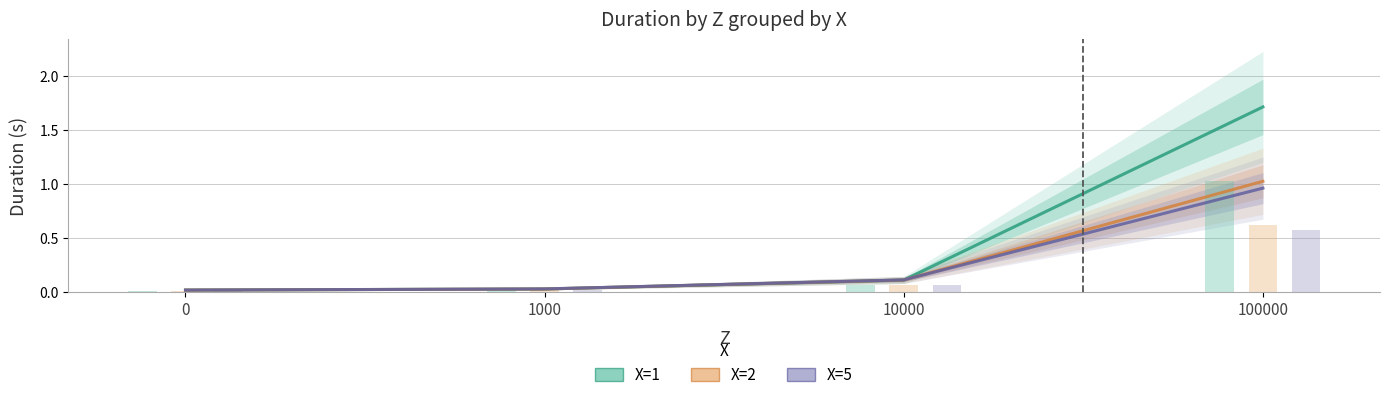

Reading left to right, list all the values displayed in this chart.

X=1: 0.0	0.0	0.1	1.7
X=2: 0.0	0.0	0.1	1.0
X=5: 0.0	0.0	0.1	1.0